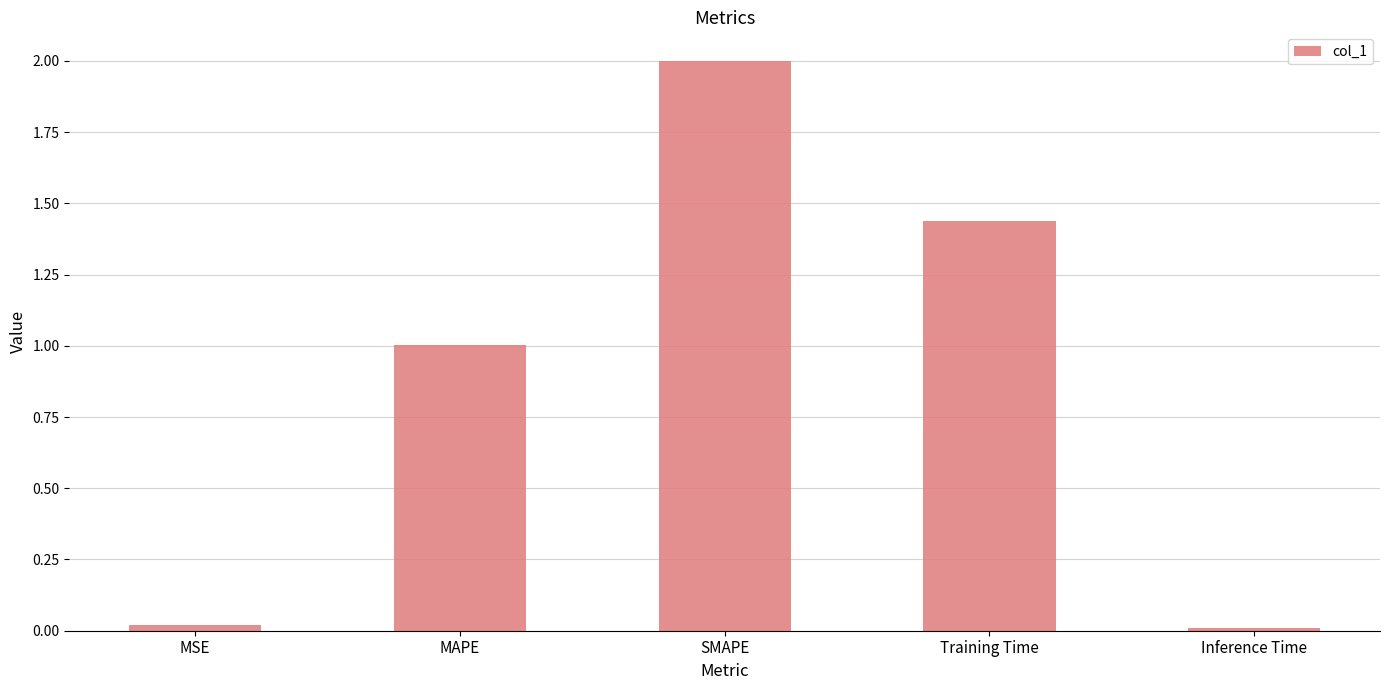

True or false: the data shows 0.7 at Training Time.

False